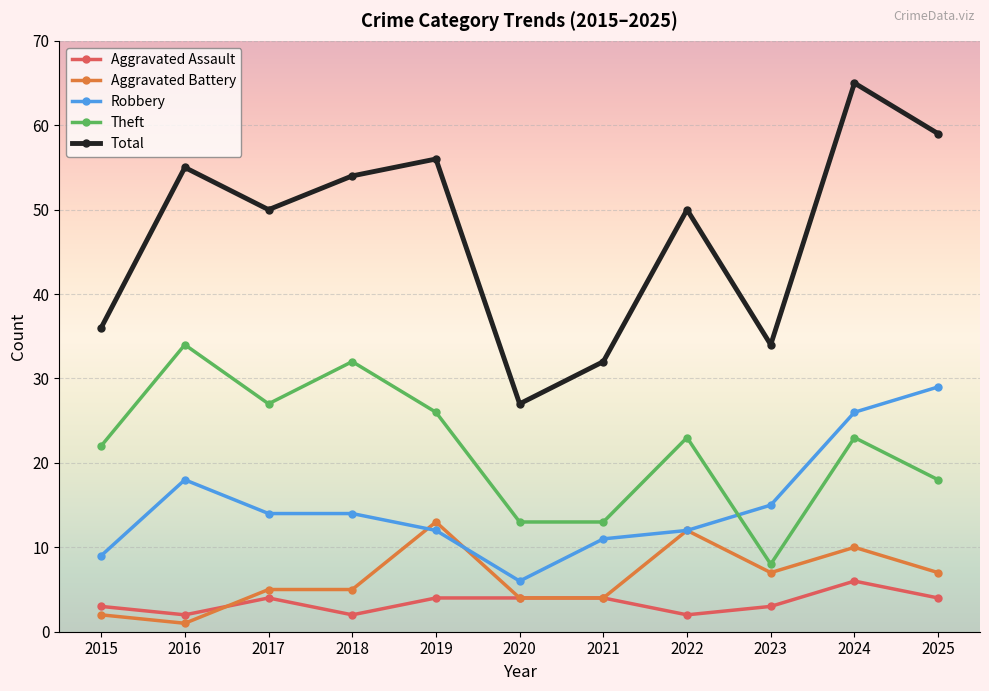

How many lines are shown in the chart?

5